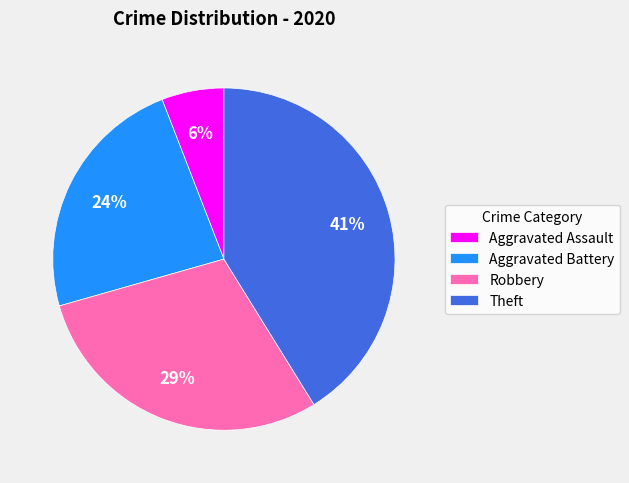

What is the largest slice in the pie chart?

Theft